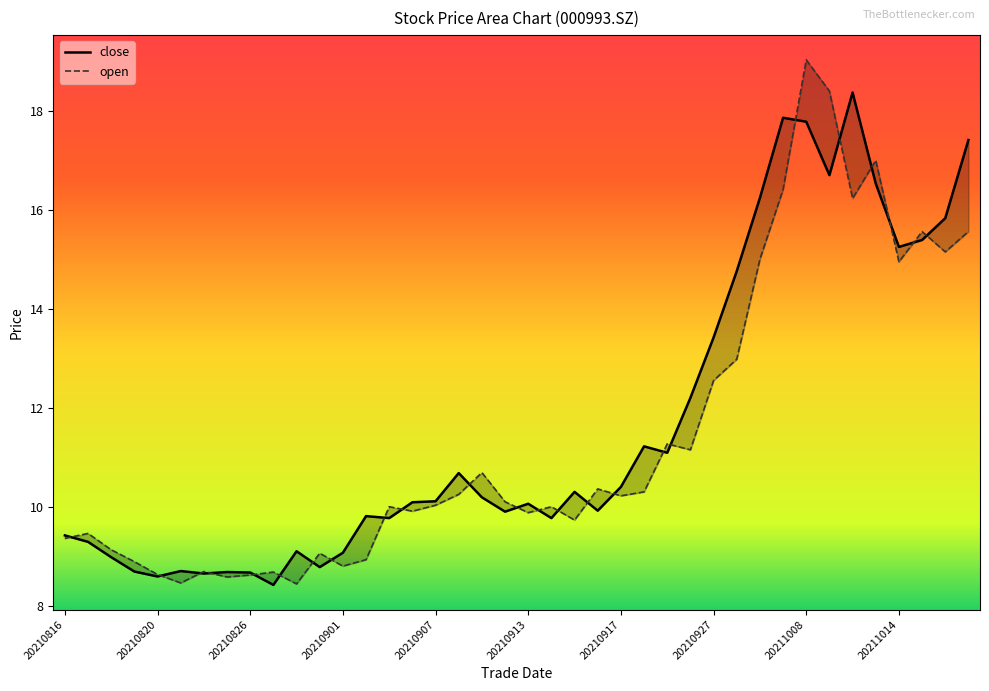

What are all the series names shown in the legend?

close, open